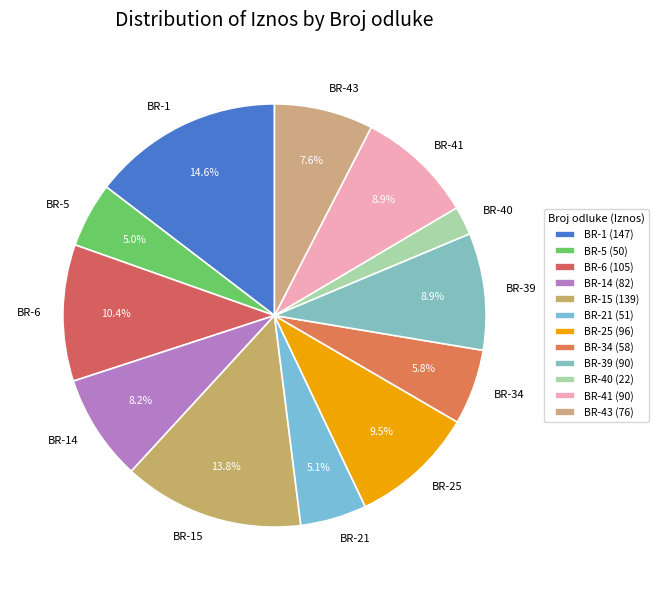

Between BR-21 and BR-34, which is larger?

BR-34